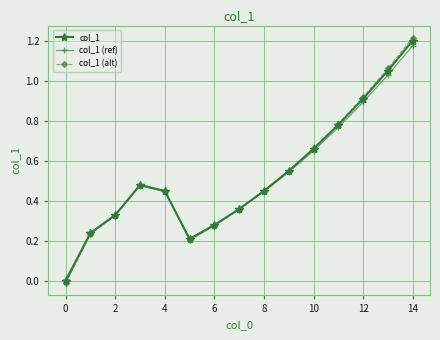

What is the sum of all col_1 (ref) values?

7.9